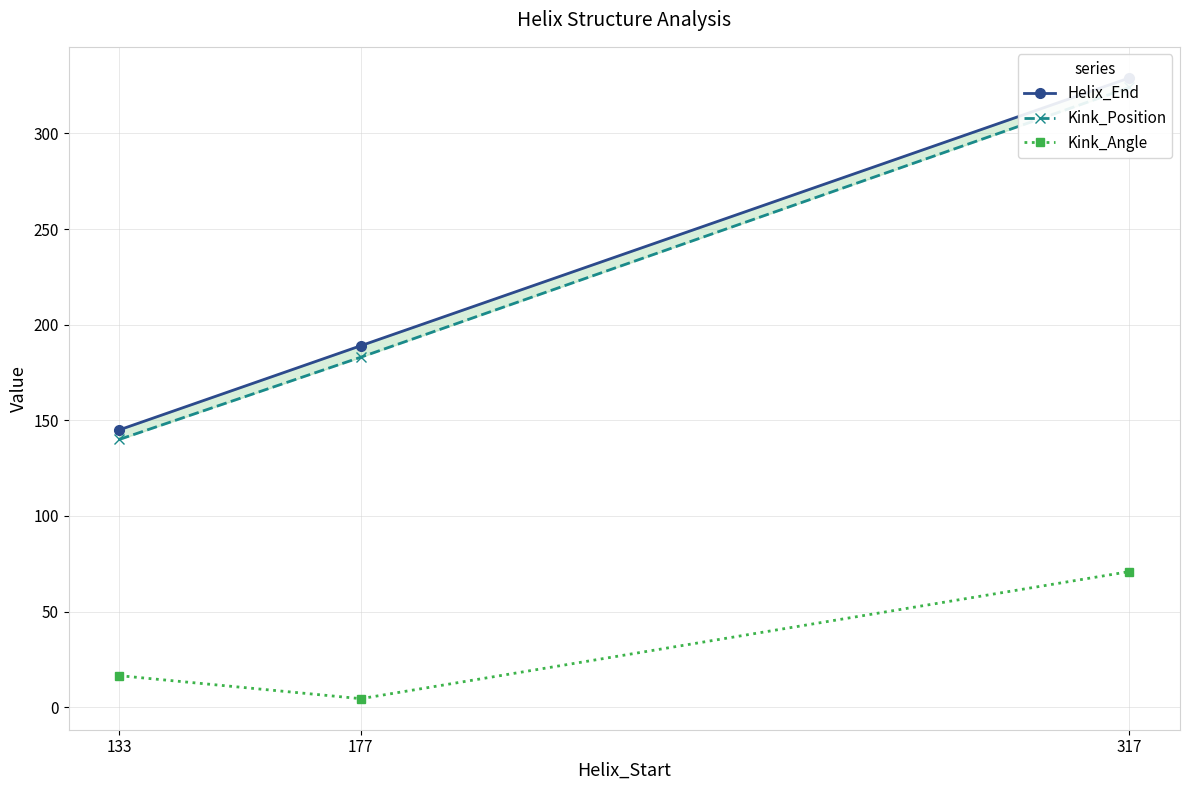

Between 317 and 177, which is larger?

317